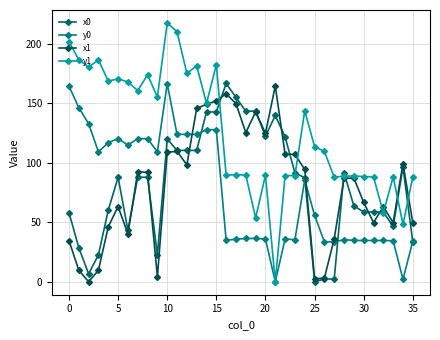

How many data points in y1 are less than 113?

18